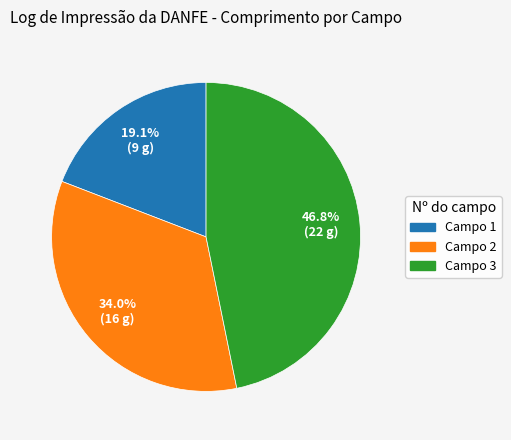

What is the ratio of the value at Campo 1 to the value at Campo 2?

0.6